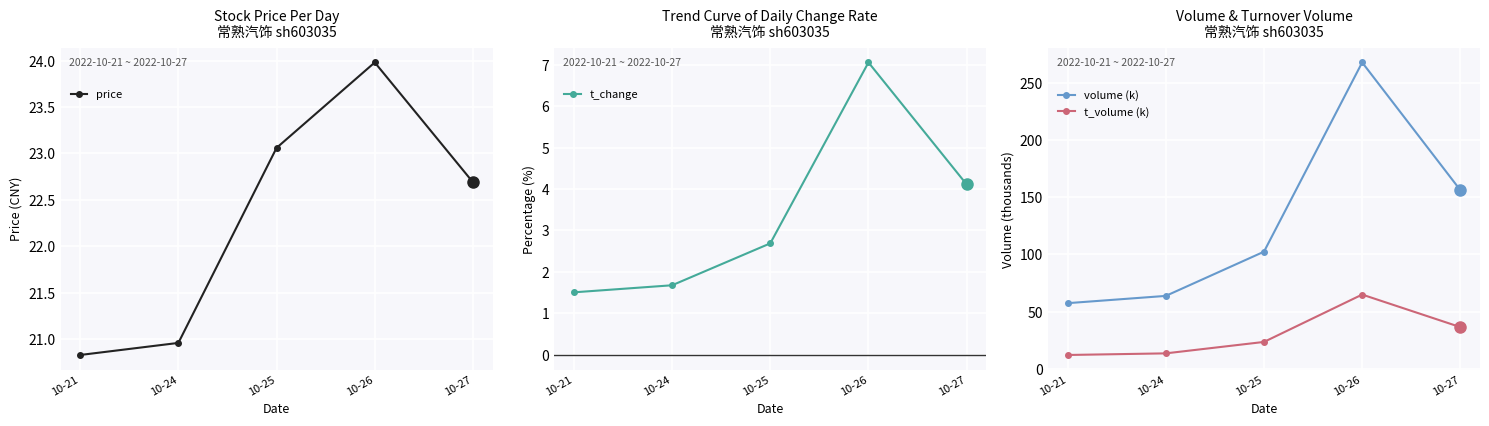

At which category is the sum across all series the highest?

10-26